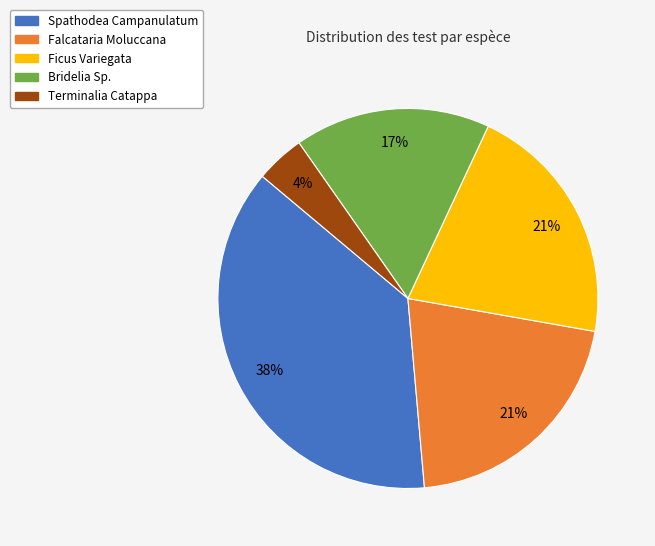

How many slices are in this pie chart?

5